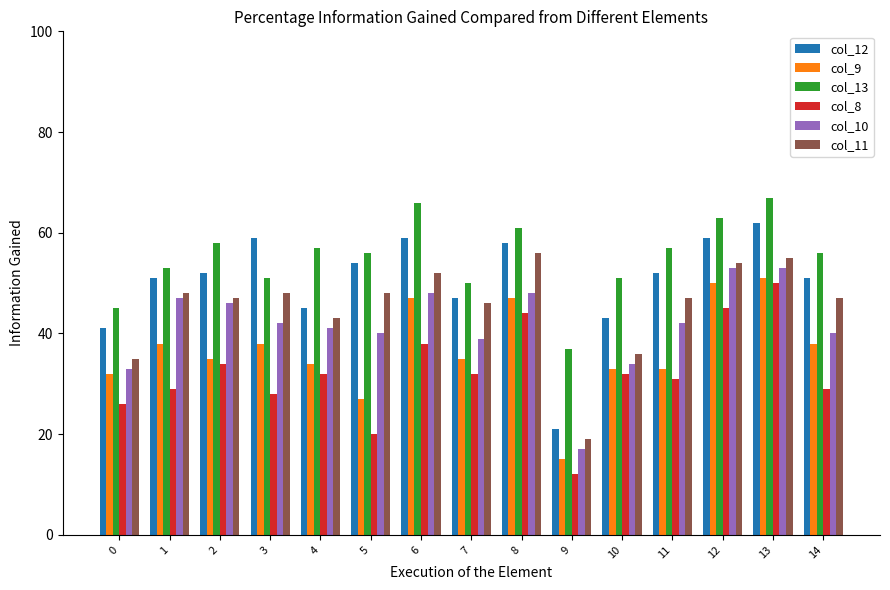

How many bars are there in total?

90